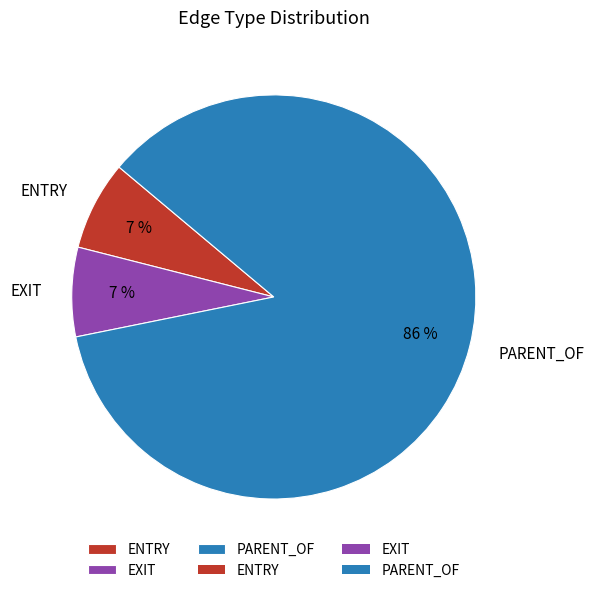

How many segments does this pie chart have?

3